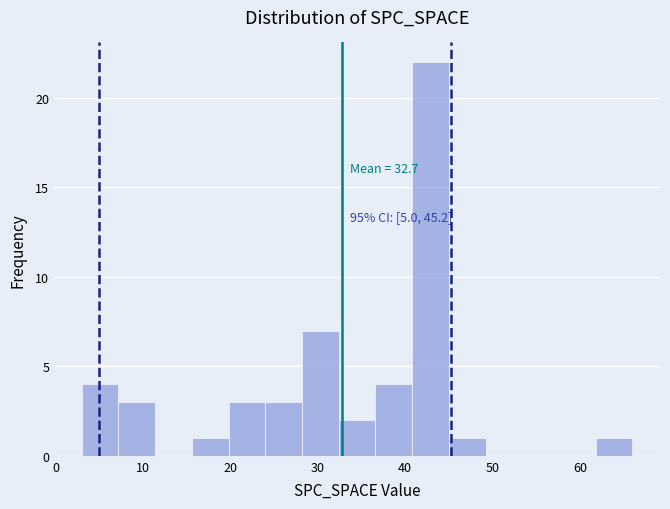

Which range on the x-axis has the tallest bar?

40.8 to 45.0